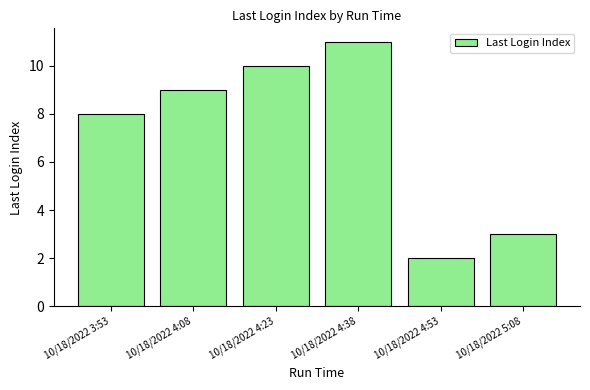

List the labels in order of value, smallest first.

10/18/2022 4:53, 10/18/2022 5:08, 10/18/2022 3:53, 10/18/2022 4:08, 10/18/2022 4:23, 10/18/2022 4:38